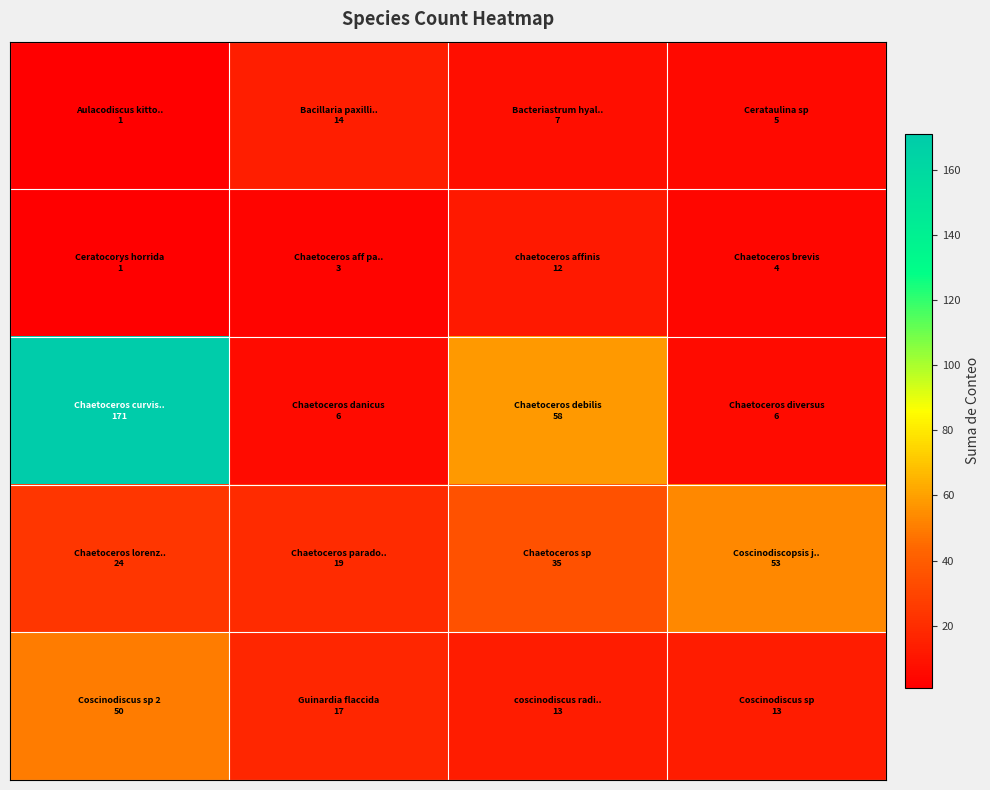

How many series are shown in this chart?

5